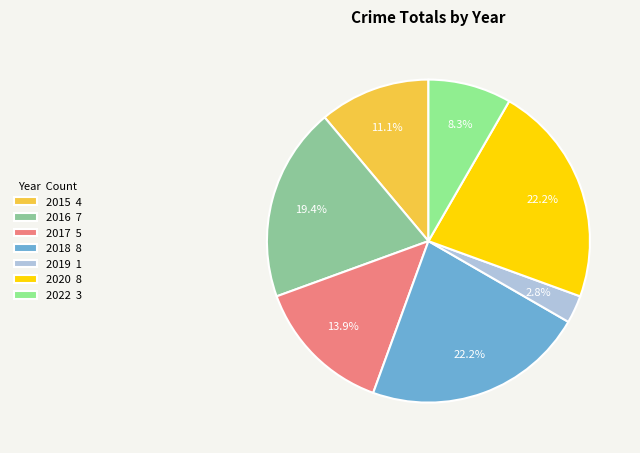

To the nearest percent, what portion does 2018 represent?

22%